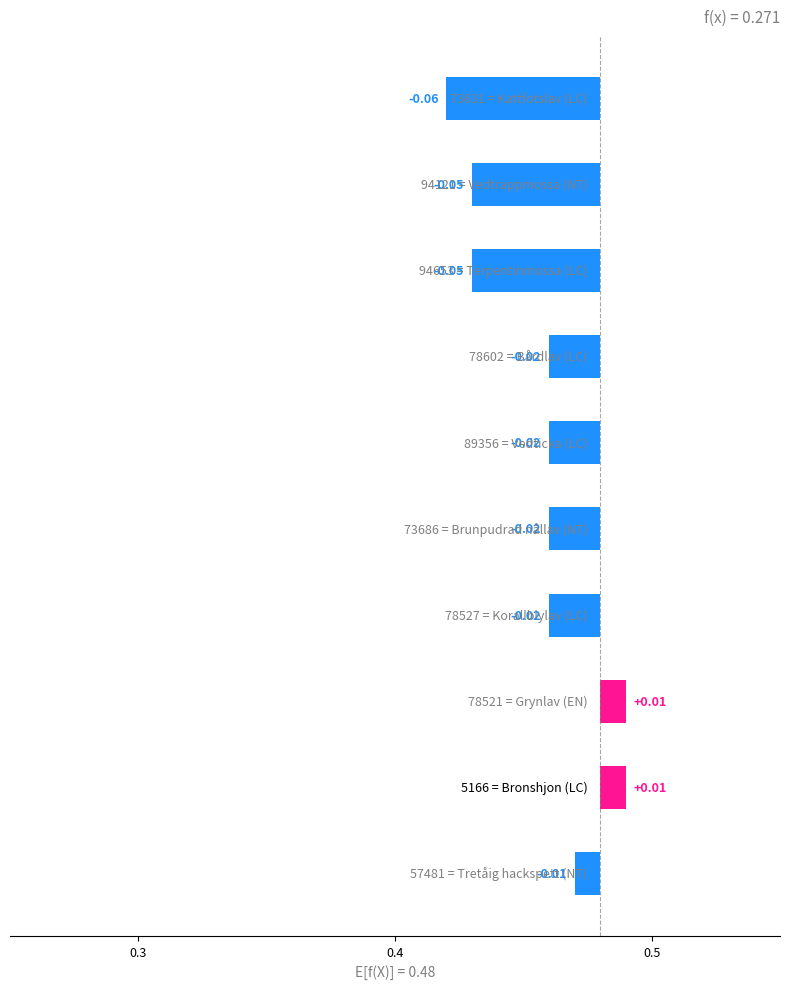

How many negative values are there?

8